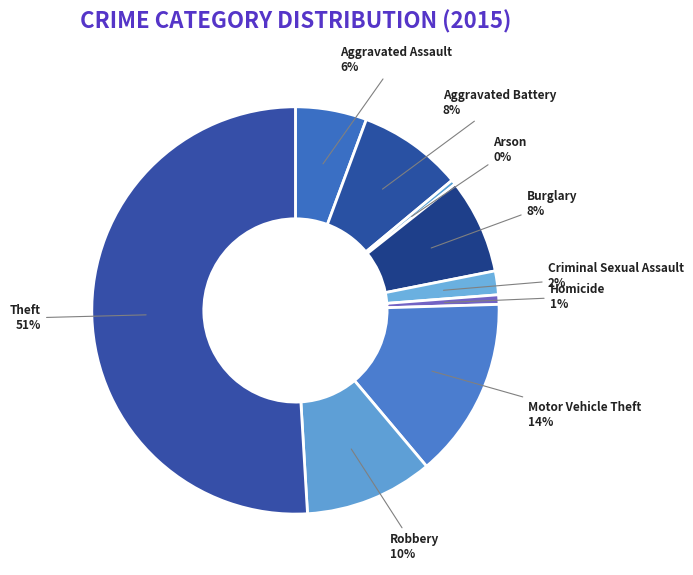

Which category has the biggest portion of the pie?

Theft